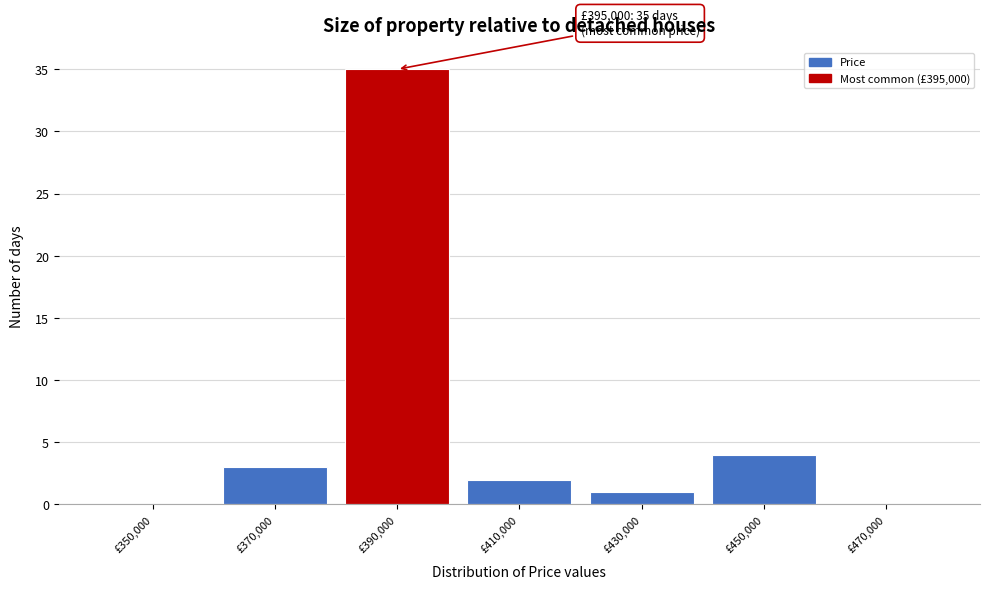

Reading left to right, extract all data points from this chart.

£350,000=0	£370,000=3	£390,000=35	£410,000=2	£430,000=1	£450,000=4	£470,000=0